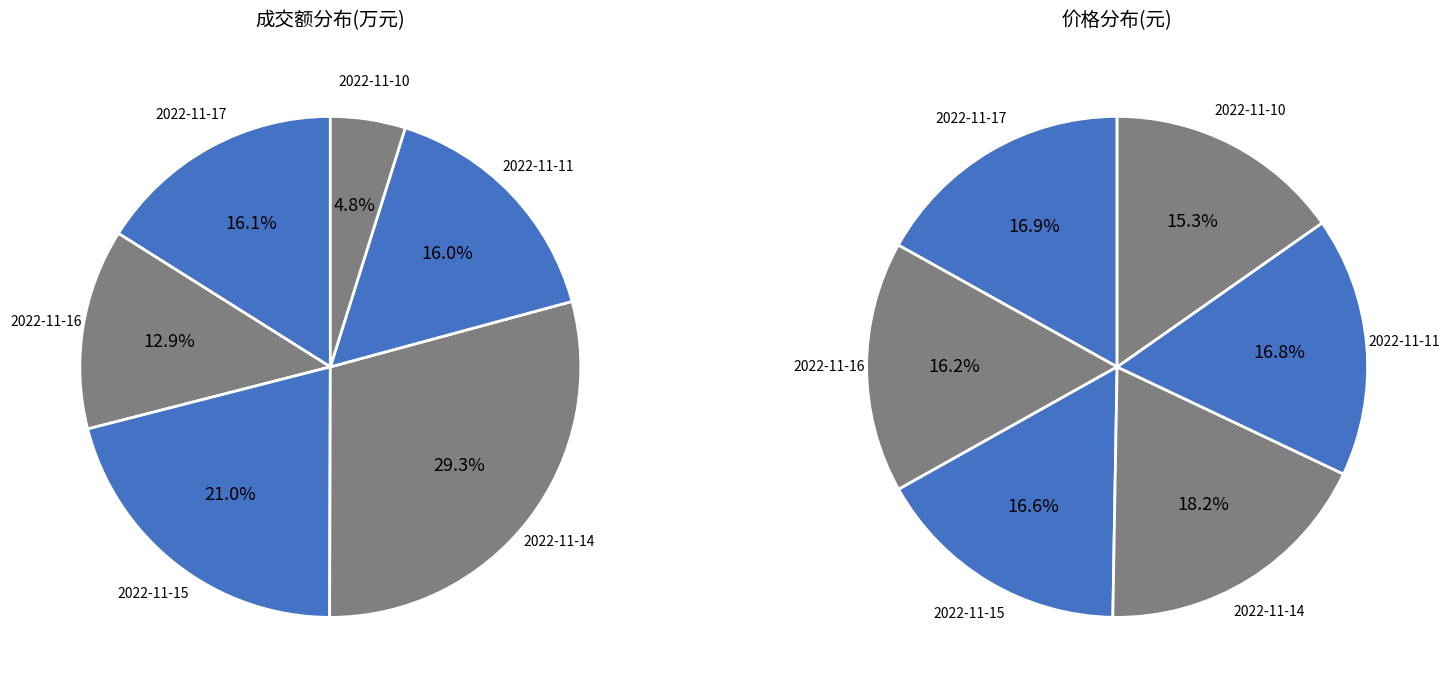

To the nearest percent, what portion does 2022-11-15 represent?

21%